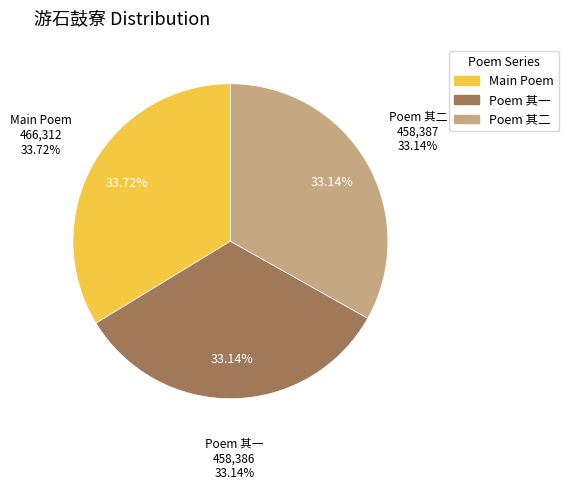

To the nearest percent, what is the combined percentage of 游石鼓寮，出小鉴湖，饮于湖前小亭，出纸随书 and 游石鼓寮，出小鉴湖，饮于湖前小亭，出纸随书 其一?

67%